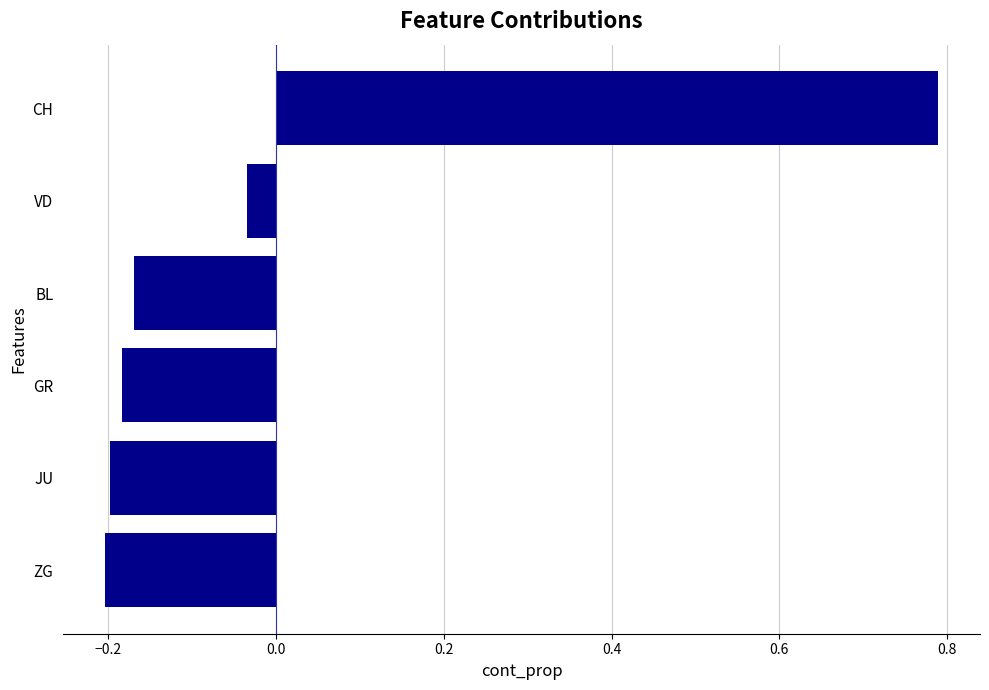

At which label is the value closest to 0?

VD